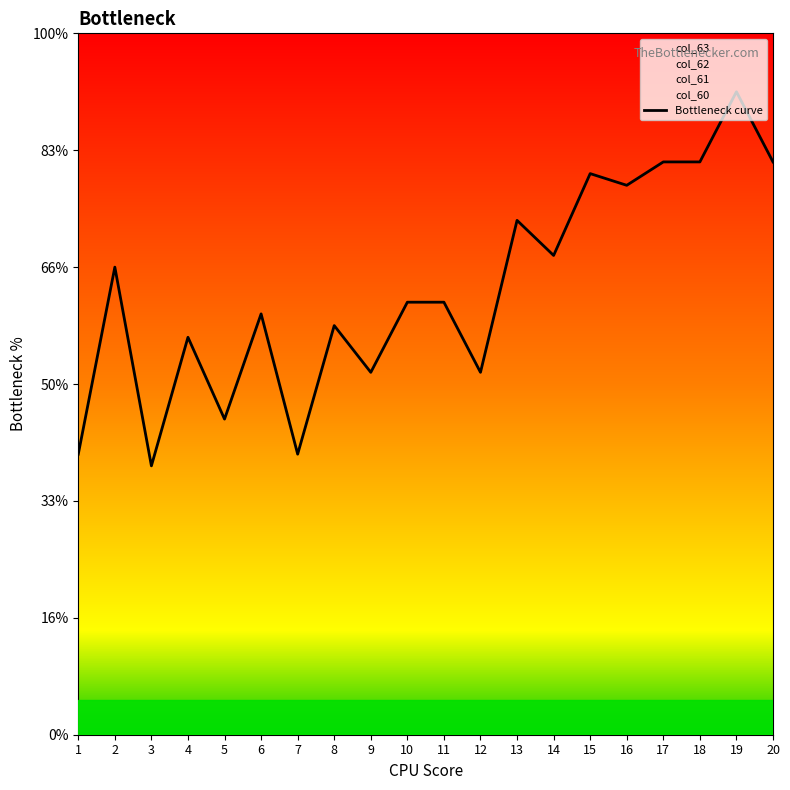

The value at 10 is 14. True or false?

False